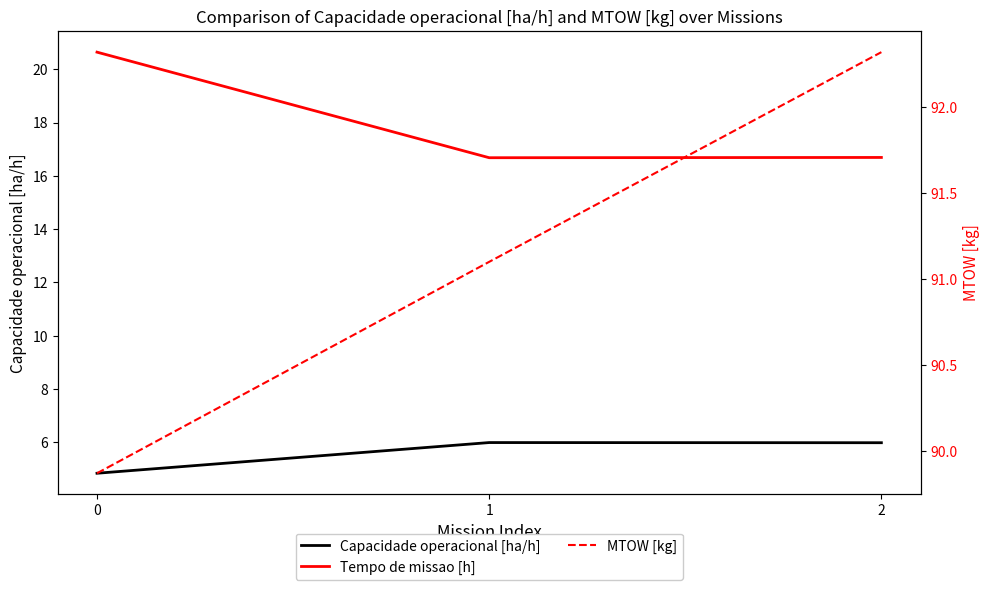

What is the value of the Capacidade operacional [ha/h] point at the 2nd from the left?

6.0